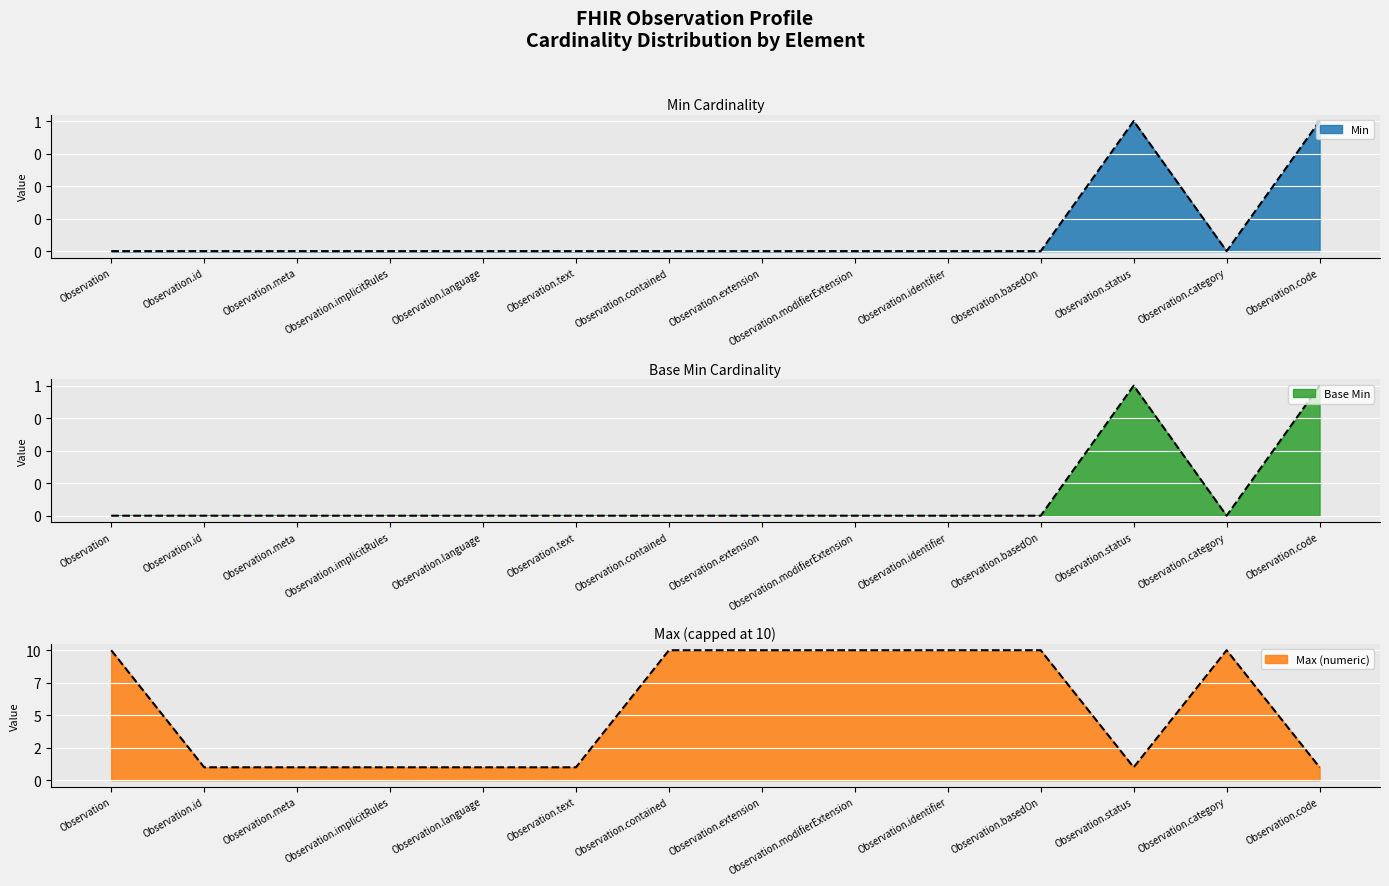

Is the value of Min at Observation.contained greater than the value of Max (numeric) at Observation.meta?

No